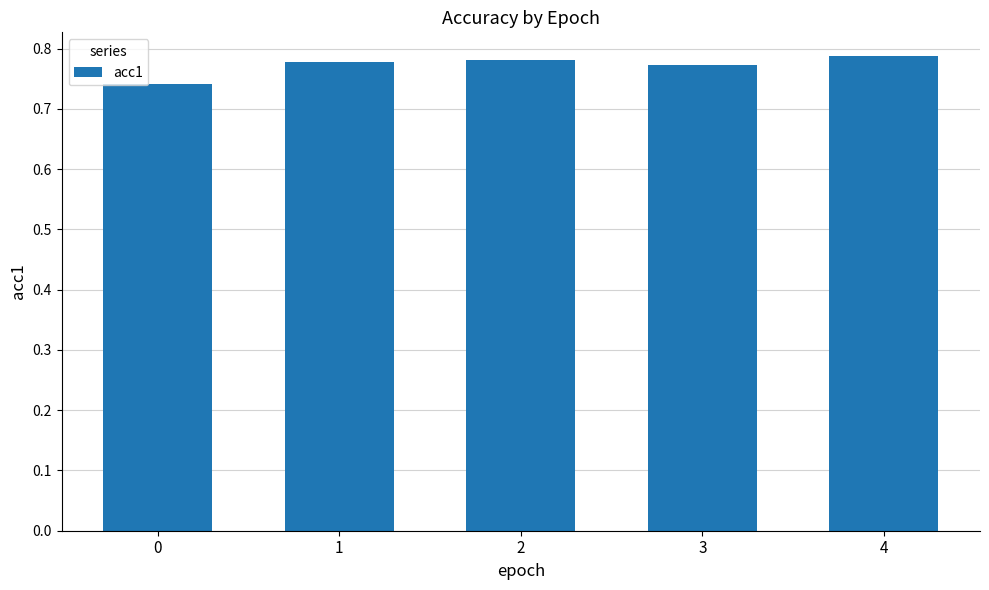

True or false: the data shows 0.3 at 1.

False